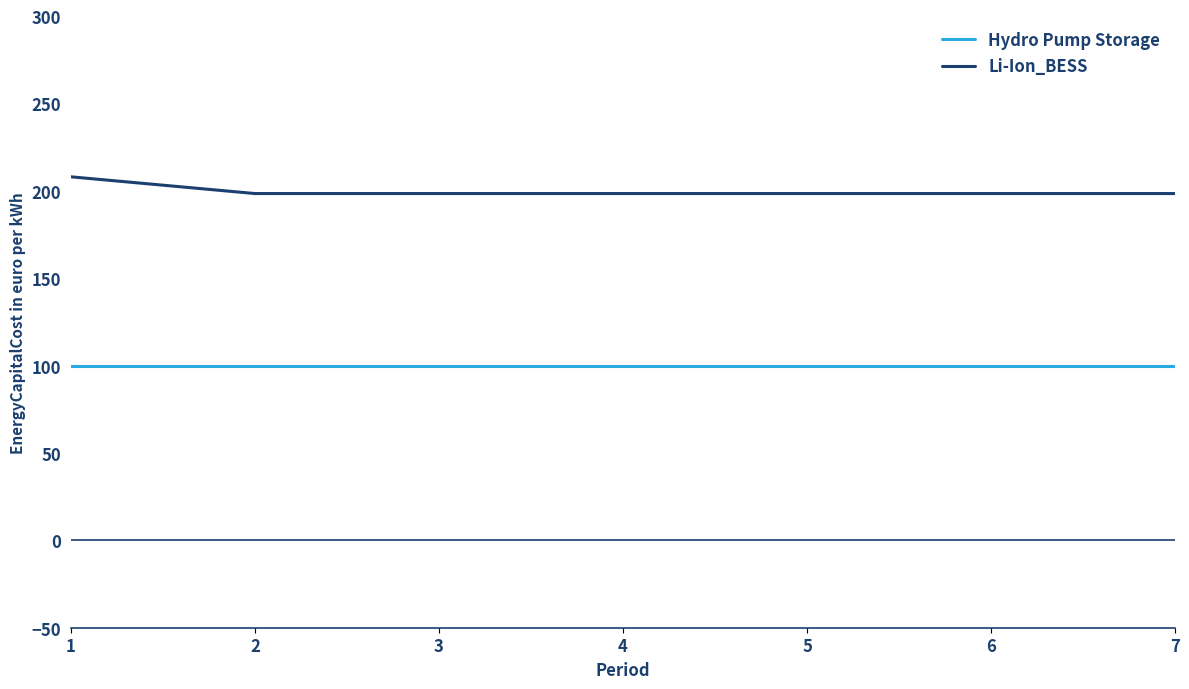

Rank the series by their average value, from lowest to highest.

Hydro Pump Storage, Li-Ion_BESS